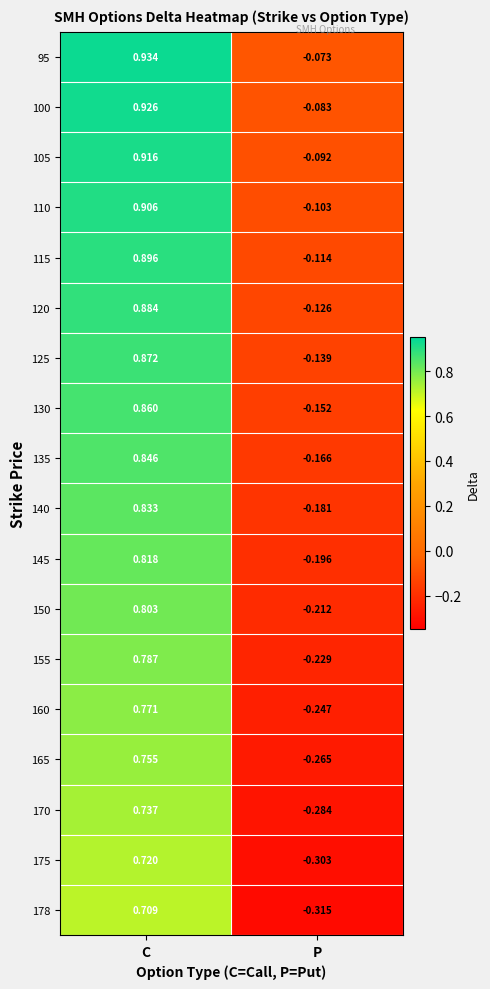

Which category has the lowest value in the 175 series?

P